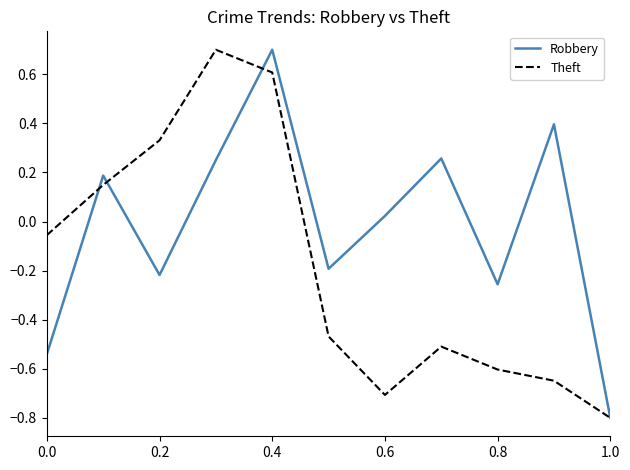

Rank the series by their average value, from highest to lowest.

Robbery, Theft